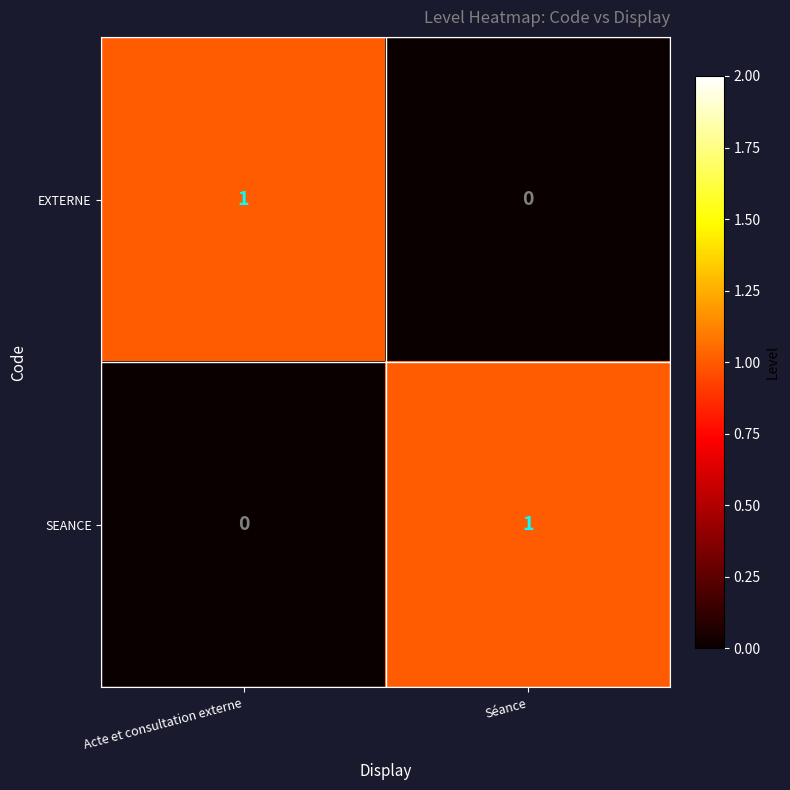

At which label does SEANCE reach its peak?

Séance